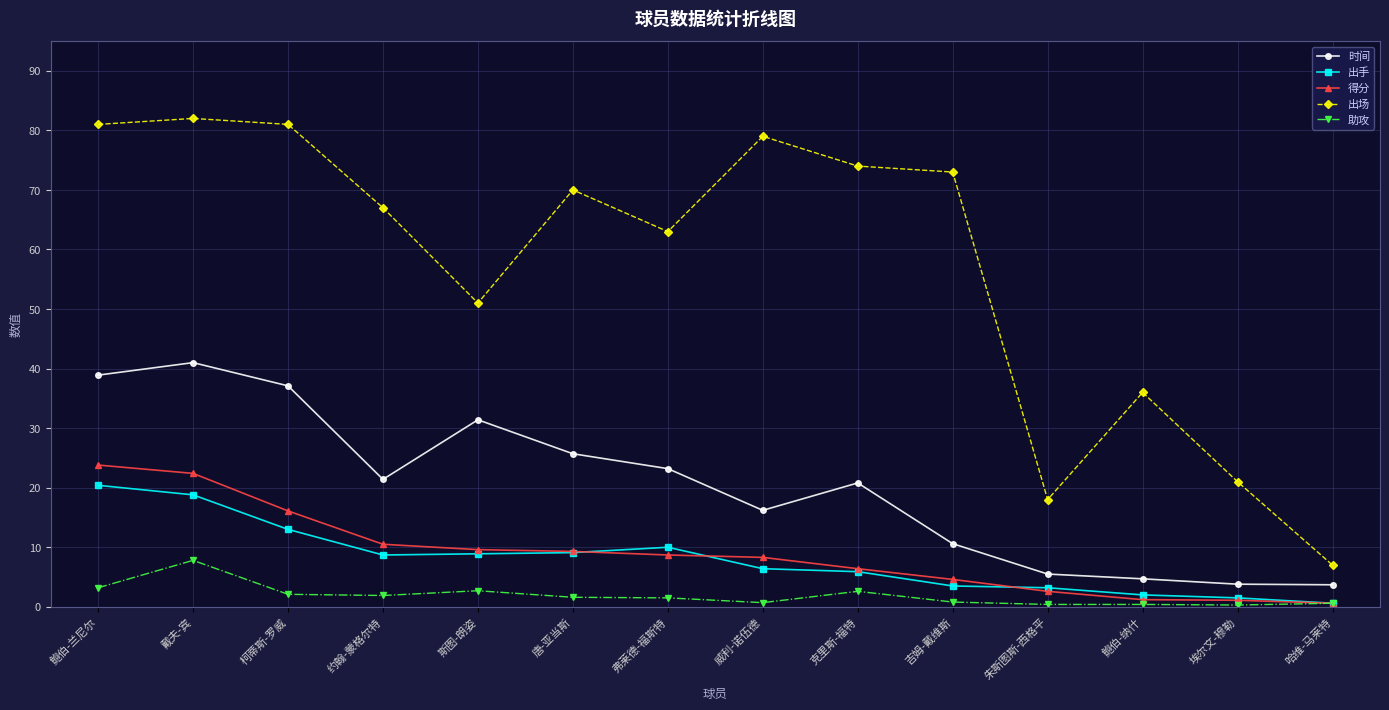

Between 戴夫-宾 and 唐-亚当斯, which series saw the biggest shift?

时间